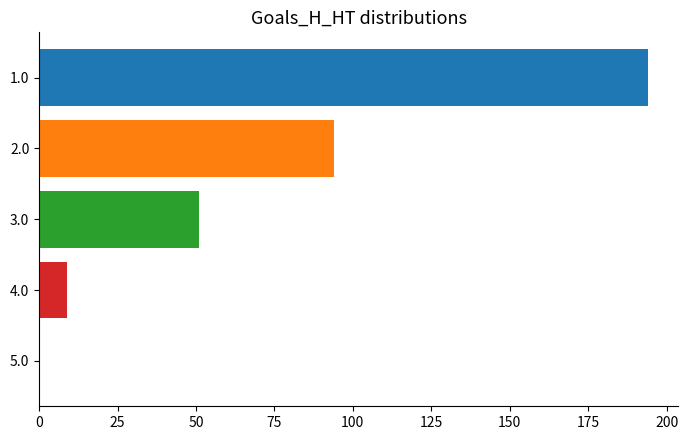

The chart shows a value of -105 at 5.0. True or false?

False